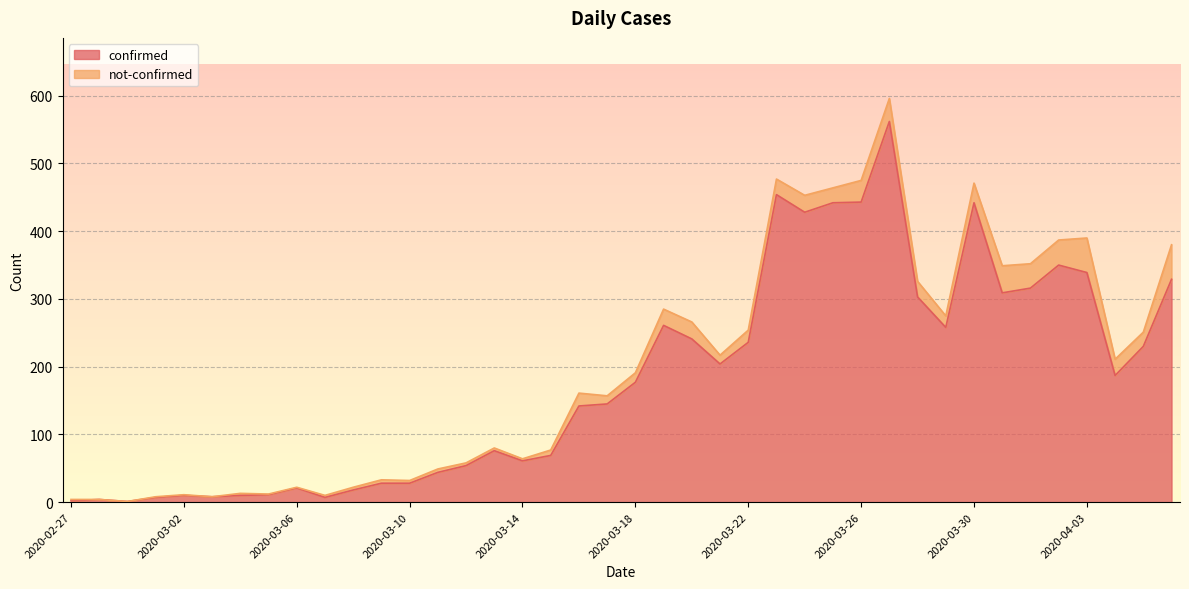

Between 2020-03-27 and 2020-03-09, which is larger?

2020-03-27